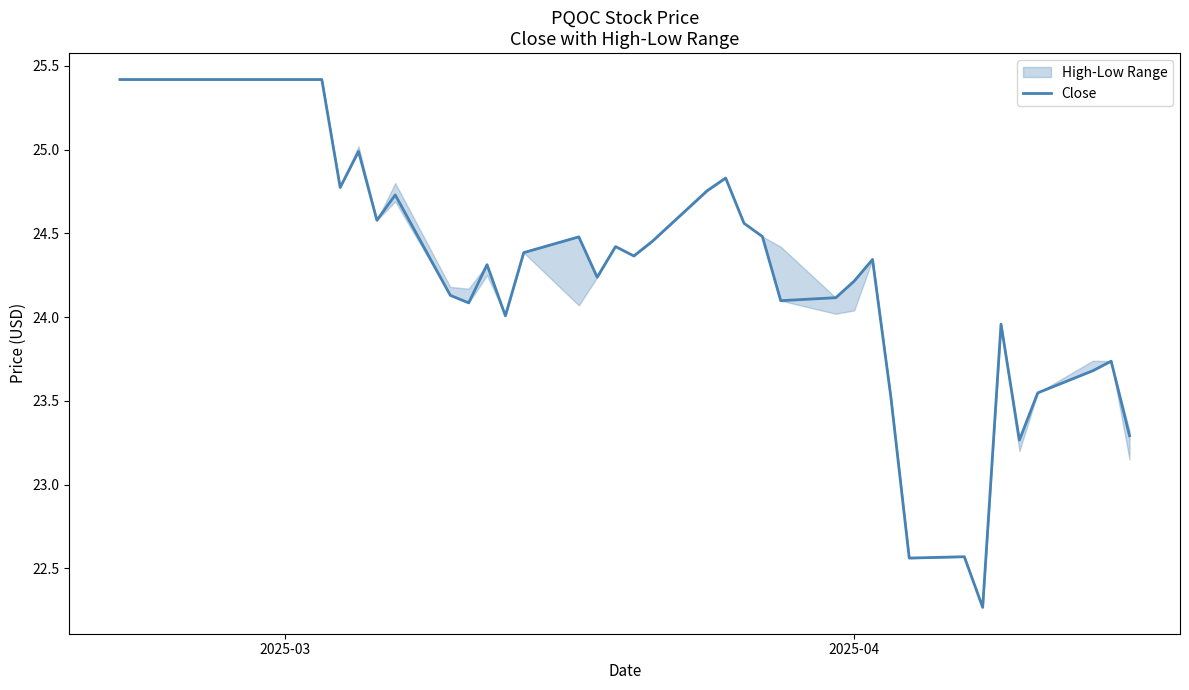

What is the lowest value of the Close series?

22.3